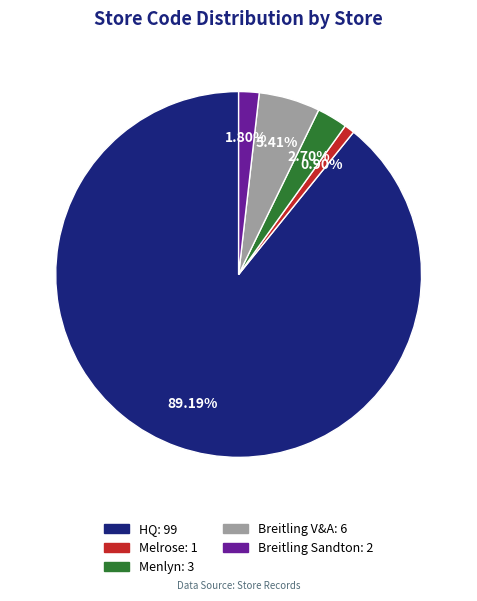

What percentage do Menlyn and Melrose together represent?

3.6%